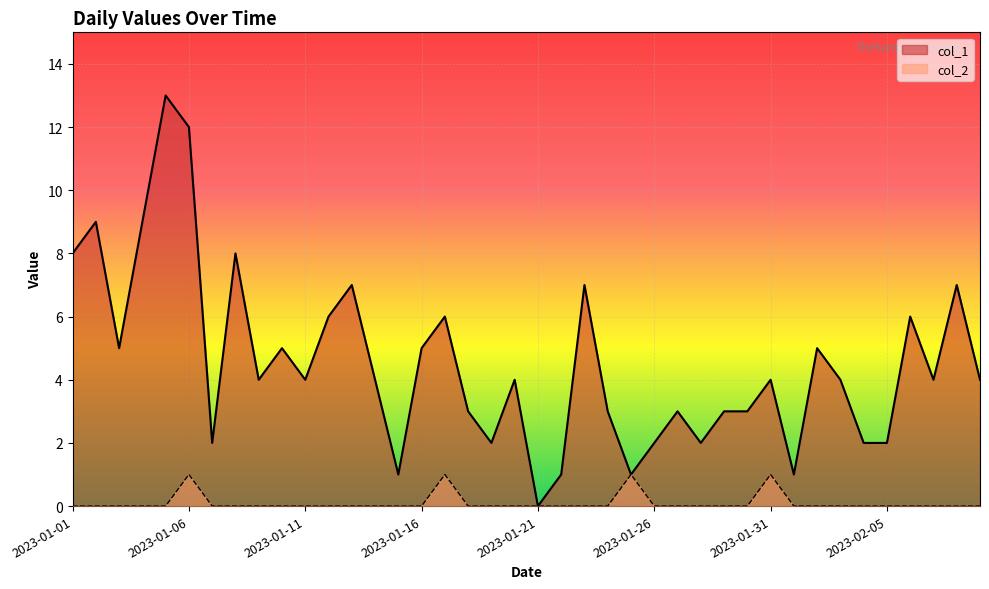

How many interior local peaks does the col_1 series have?

13